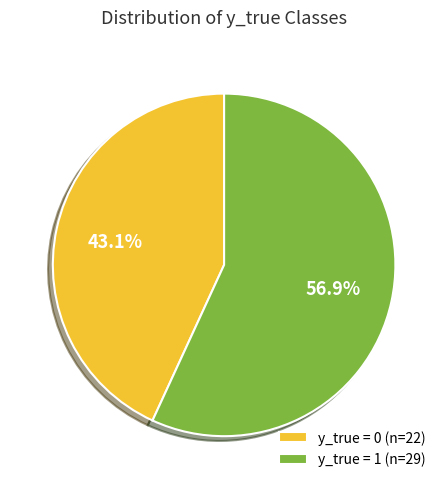

What portion of the pie excludes y_true = 1?

43.1%